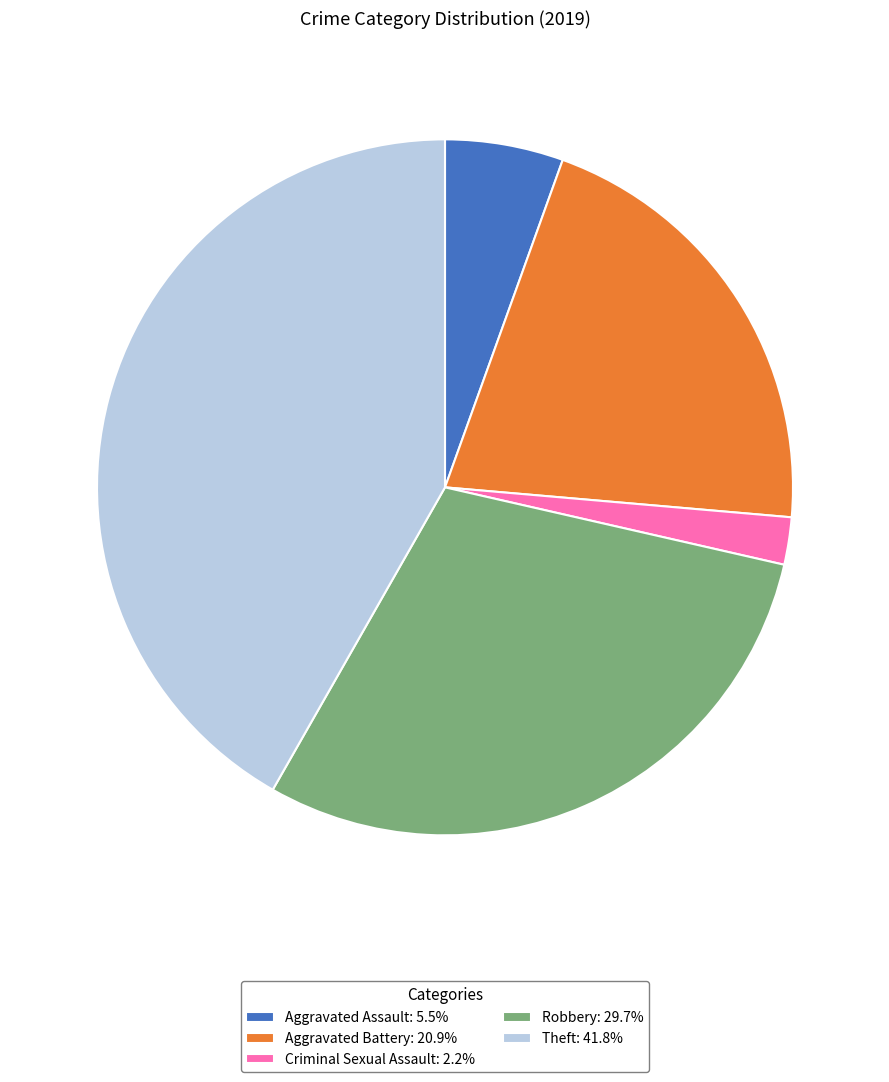

Is the sum of Aggravated Battery: 20.9% and Criminal Sexual Assault: 2.2% greater than half?

No